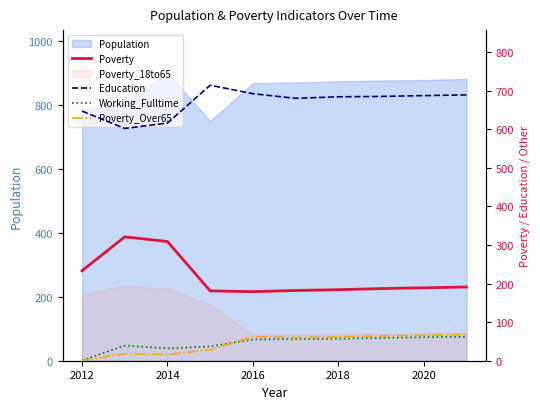

True or false: Poverty and Poverty_Over65 intersect in this chart.

False